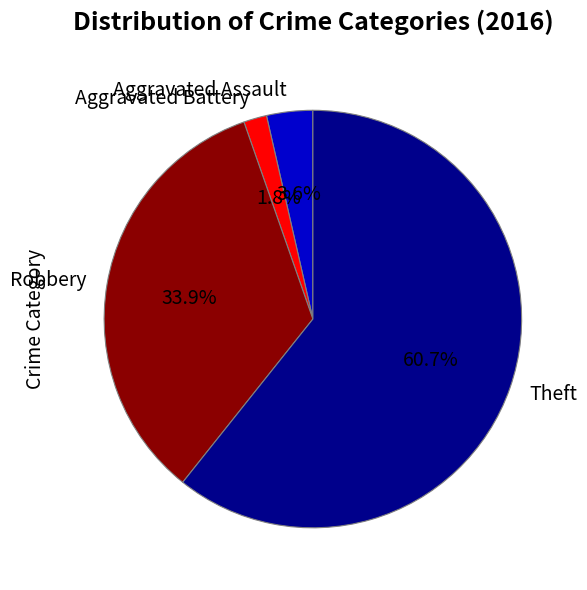

To the nearest percent, what is the average slice percentage?

25%